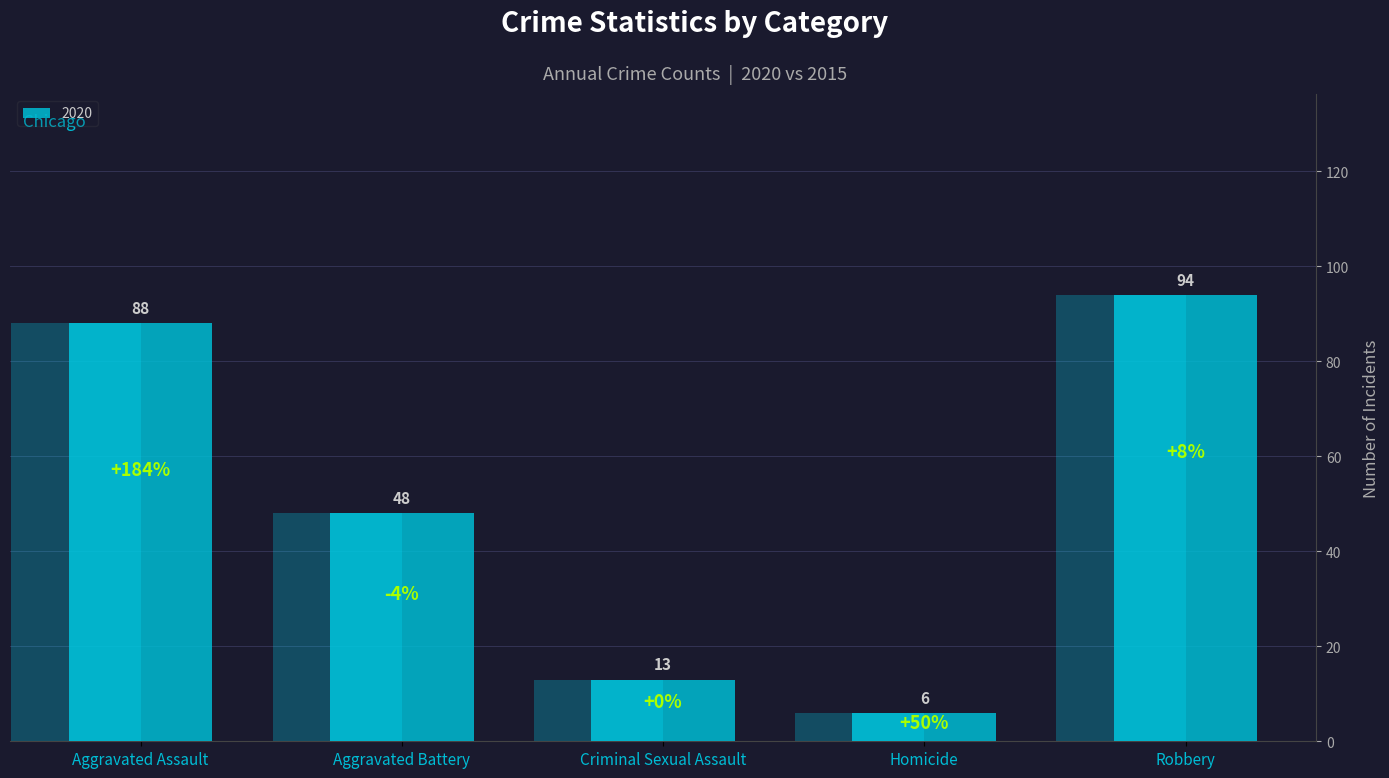

Reading left to right, what are all the values shown in this chart?

2015: Aggravated Assault=31	Aggravated Battery=50	Criminal Sexual Assault=13	Homicide=4	Robbery=87
2016: Aggravated Assault=50	Aggravated Battery=60	Criminal Sexual Assault=19	Homicide=8	Robbery=123
2017: Aggravated Assault=59	Aggravated Battery=54	Criminal Sexual Assault=19	Homicide=2	Robbery=115
2018: Aggravated Assault=72	Aggravated Battery=52	Criminal Sexual Assault=19	Homicide=5	Robbery=130
2019: Aggravated Assault=61	Aggravated Battery=45	Criminal Sexual Assault=29	Homicide=3	Robbery=89
2020: Aggravated Assault=88	Aggravated Battery=48	Criminal Sexual Assault=13	Homicide=6	Robbery=94